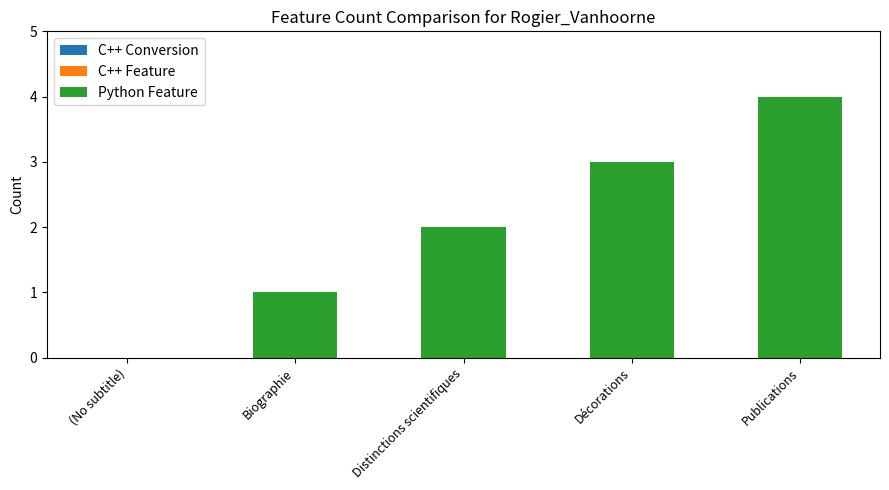

What is the sum of all values?

10